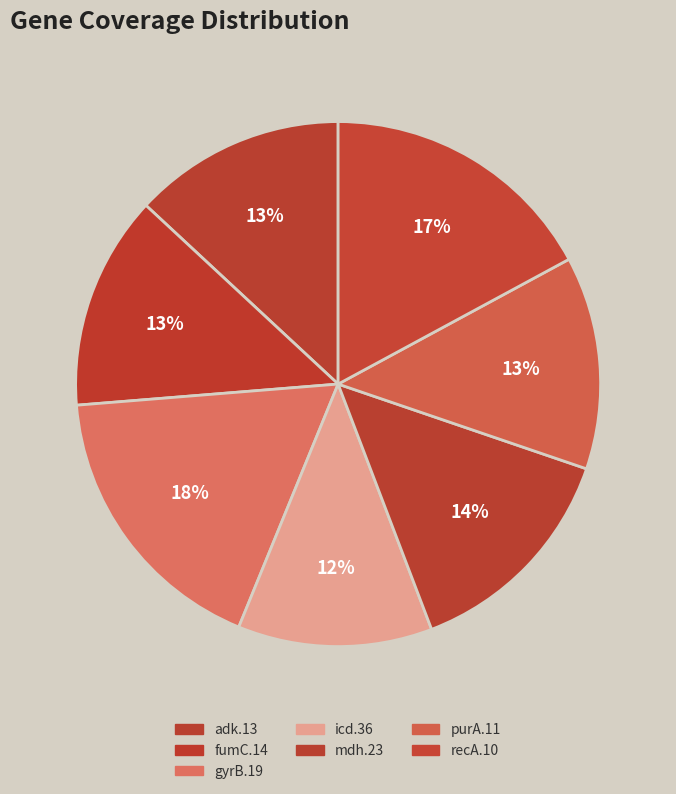

Is there any slice that represents more than half of the pie?

No